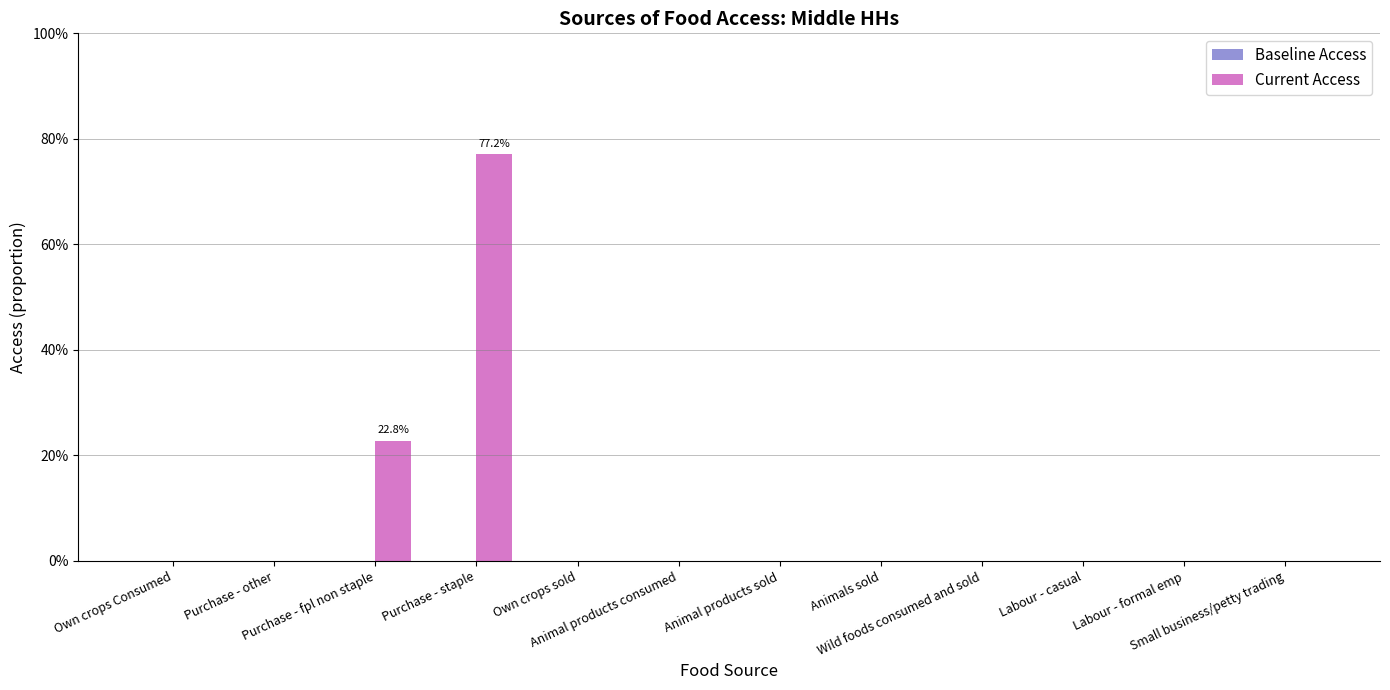

What position from the right is Purchase - staple?

9